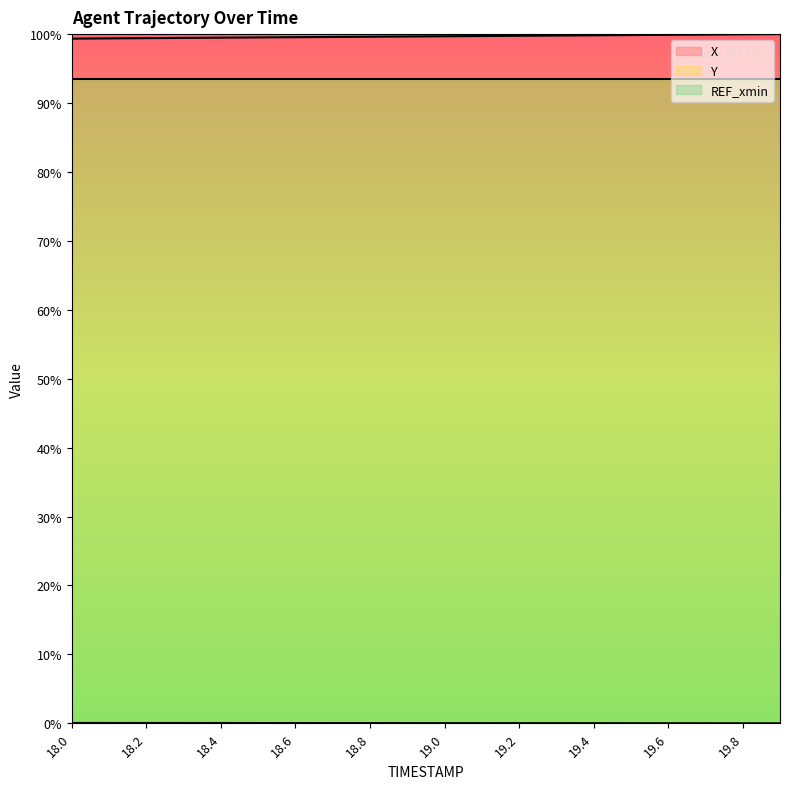

What is the total value across all series at 19.4?

99.8